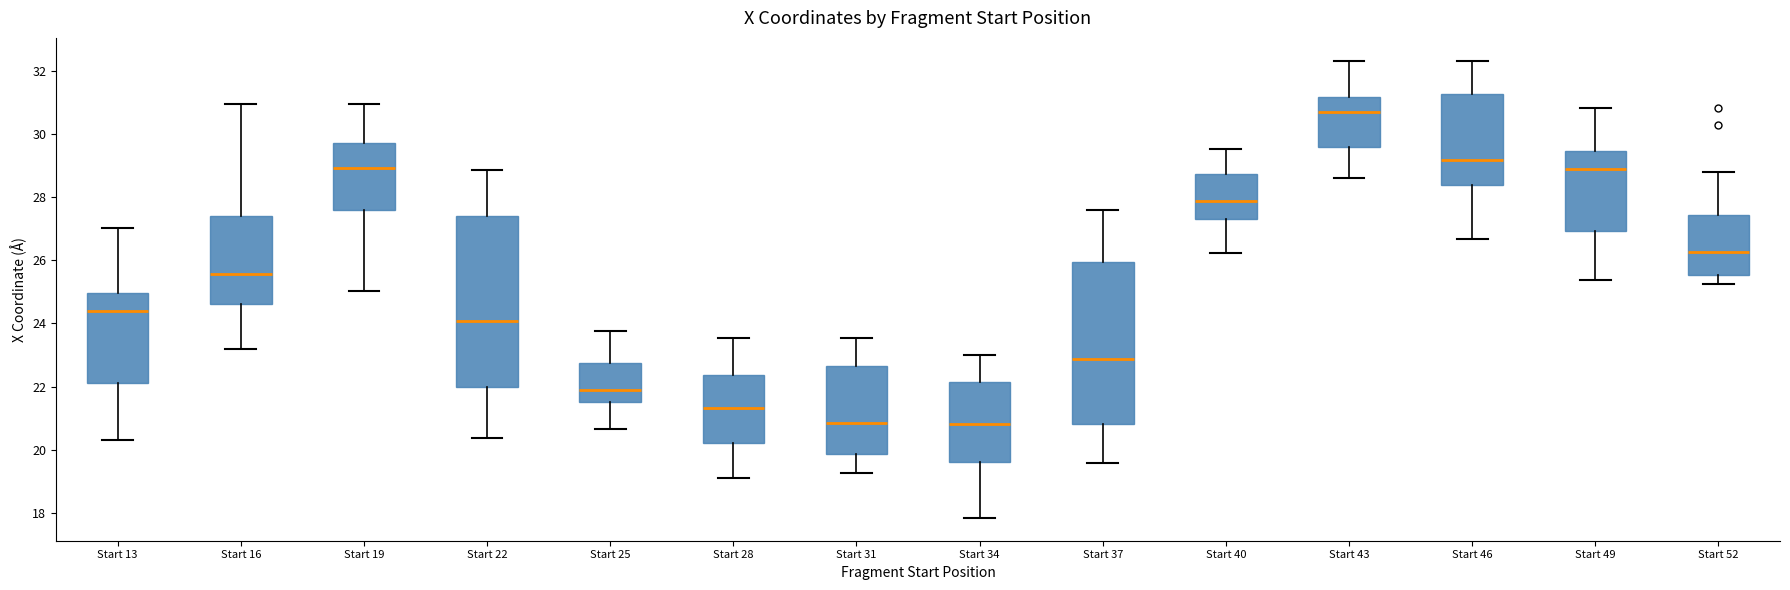

Where does the upper whisker of the box for Start 22 end on the y-axis? The values are not printed on the chart, so give them approximately, as read against the axis.

28.8